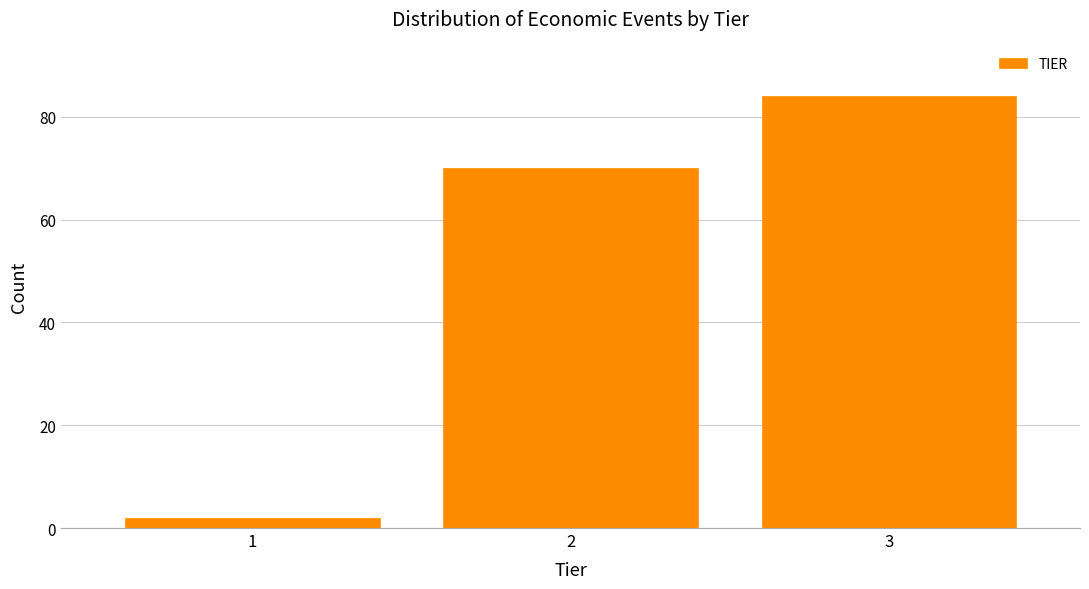

Reading left to right, transcribe all the data shown in this chart.

1=2	2=70	3=84